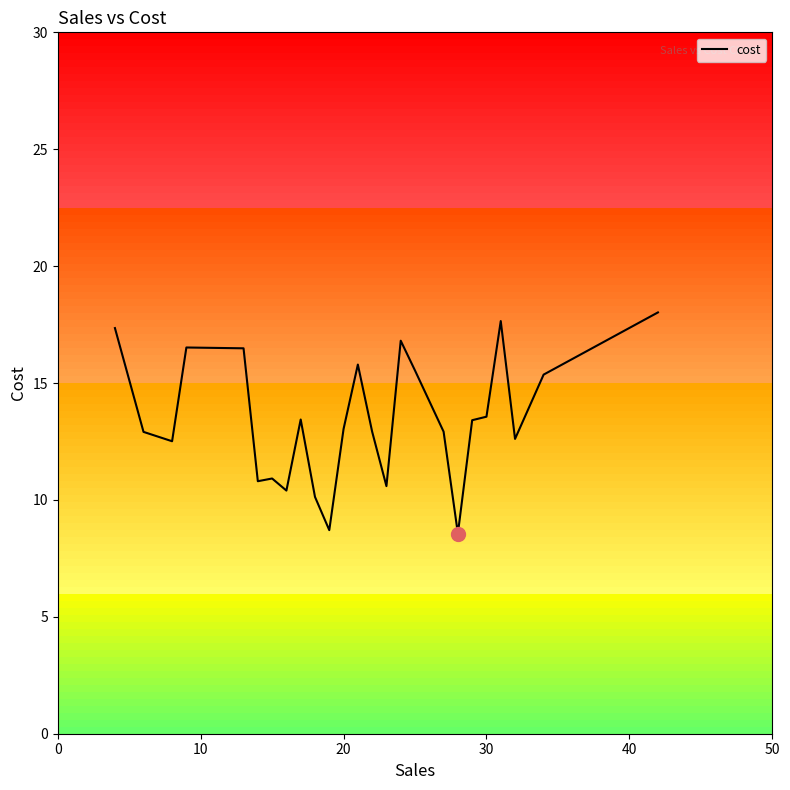

What is the maximum value shown in the chart?

18.0